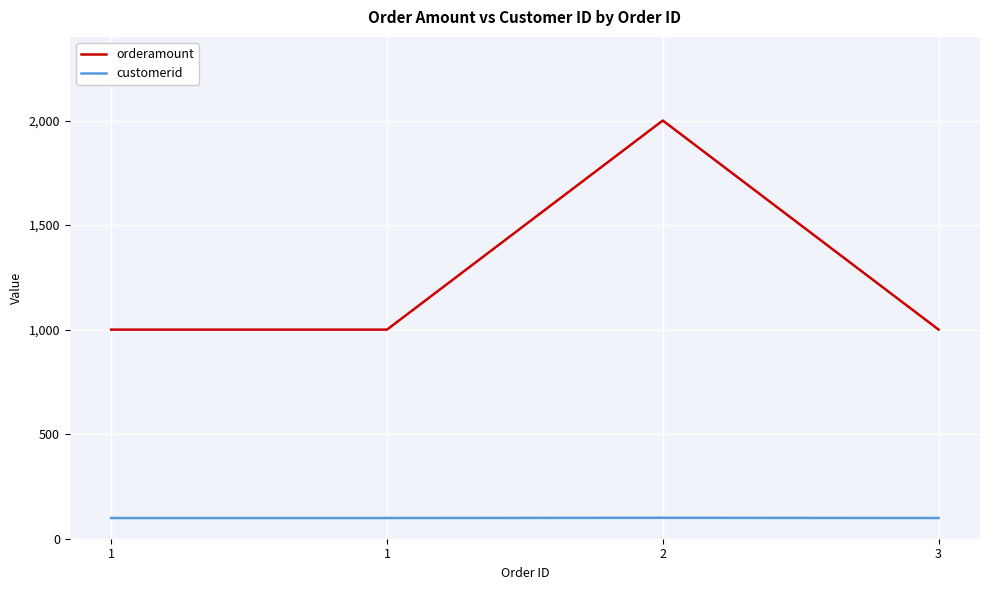

At which label is orderamount closest to 1500?

1